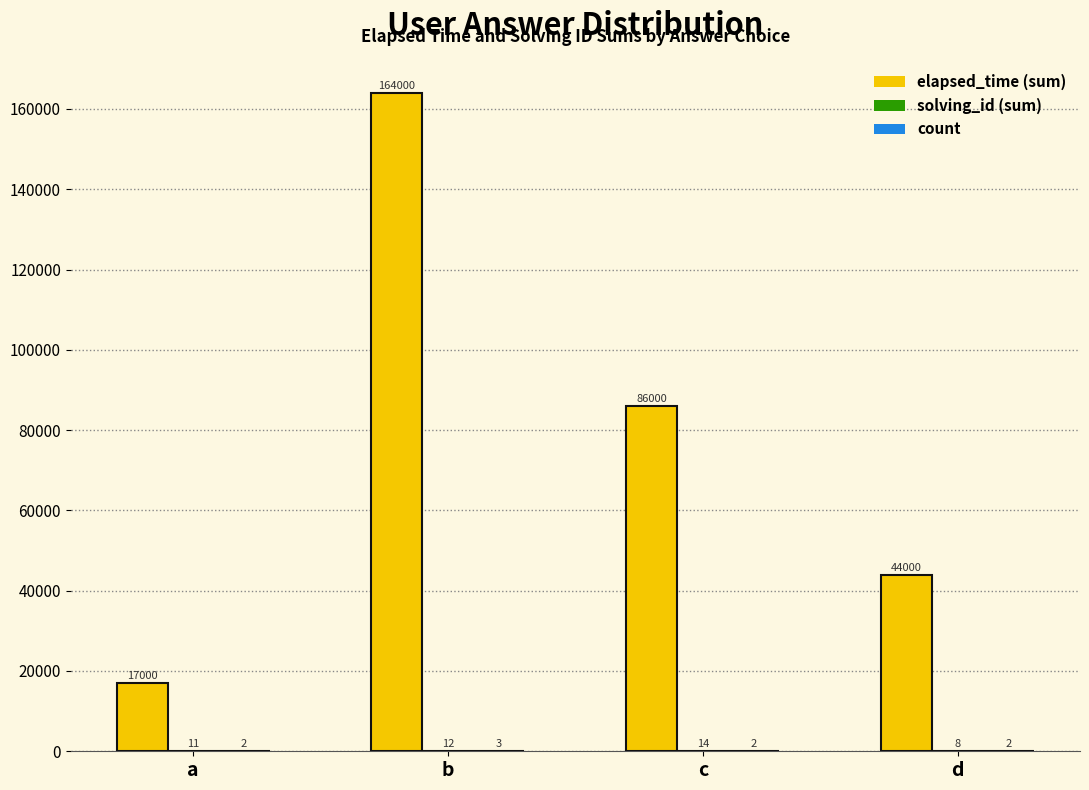

What is the total value across all series at a?

17013